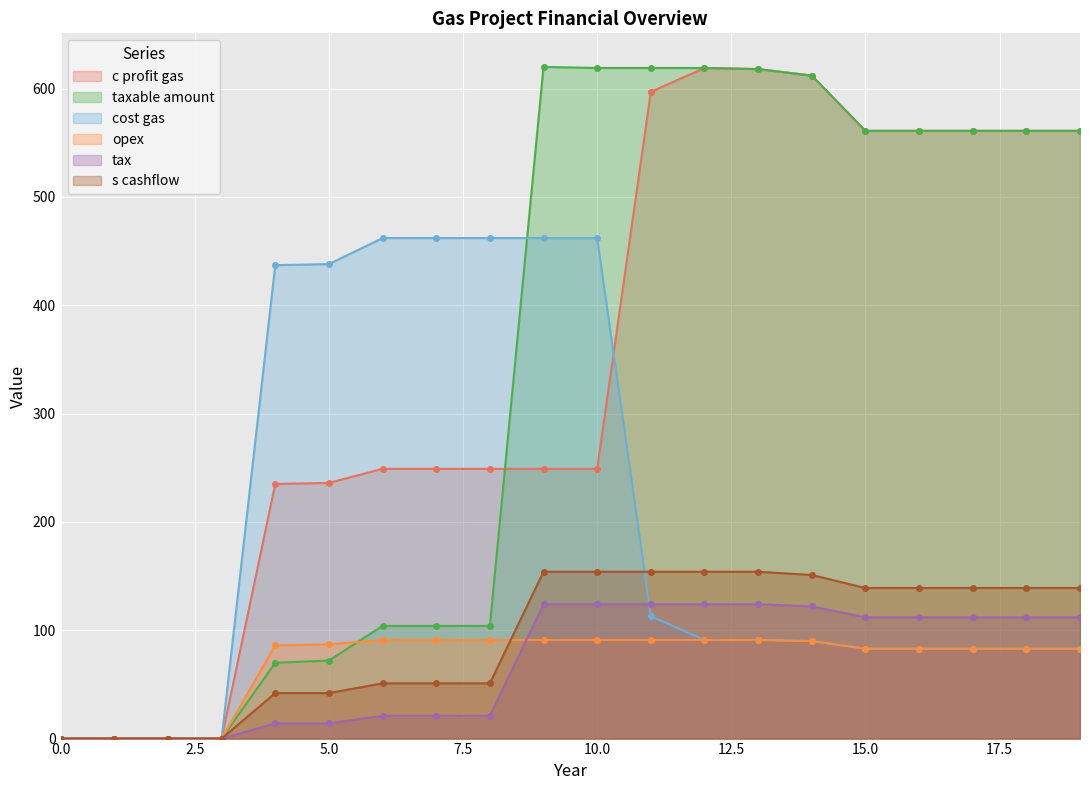

How many data points in s cashflow are less than 139?

9